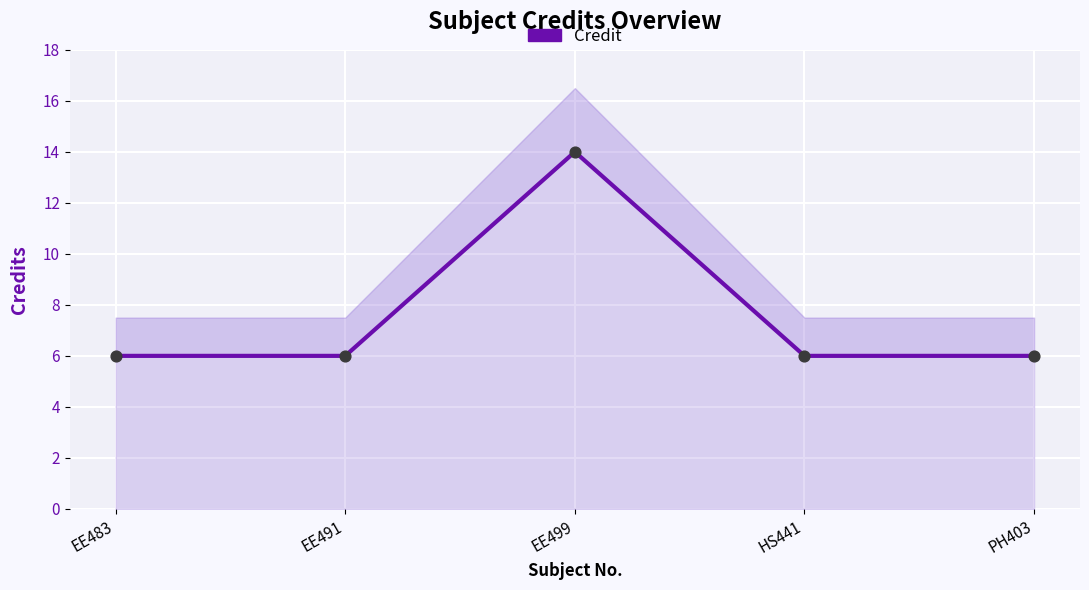

What is the change in value from EE499 to PH403?

-8